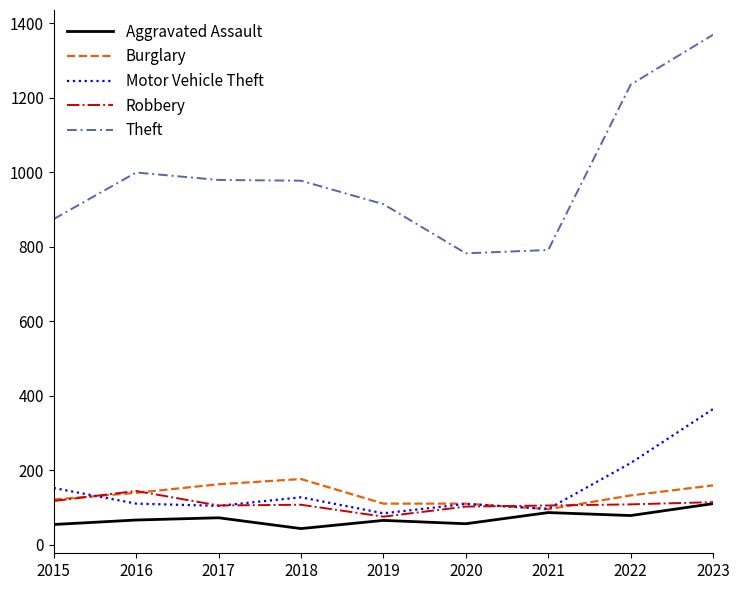

What is the difference between the maximum and minimum values in the Motor Vehicle Theft series?

280